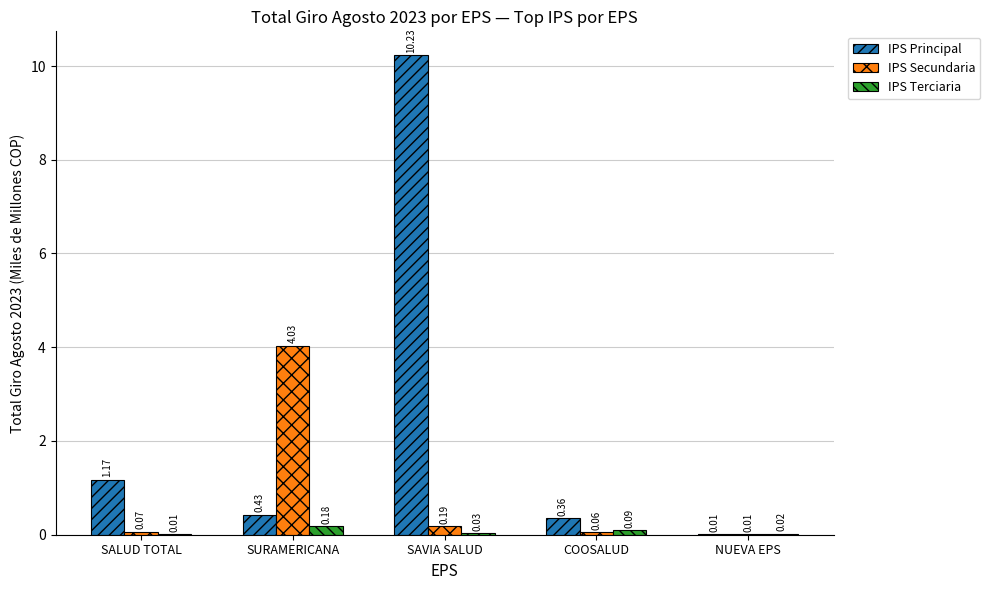

What is the sum of all IPS Terciaria values?

0.3